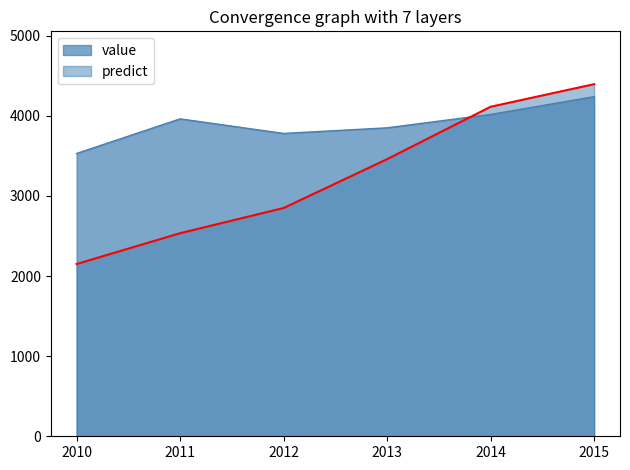

What are all the series names shown in the legend?

value, predict